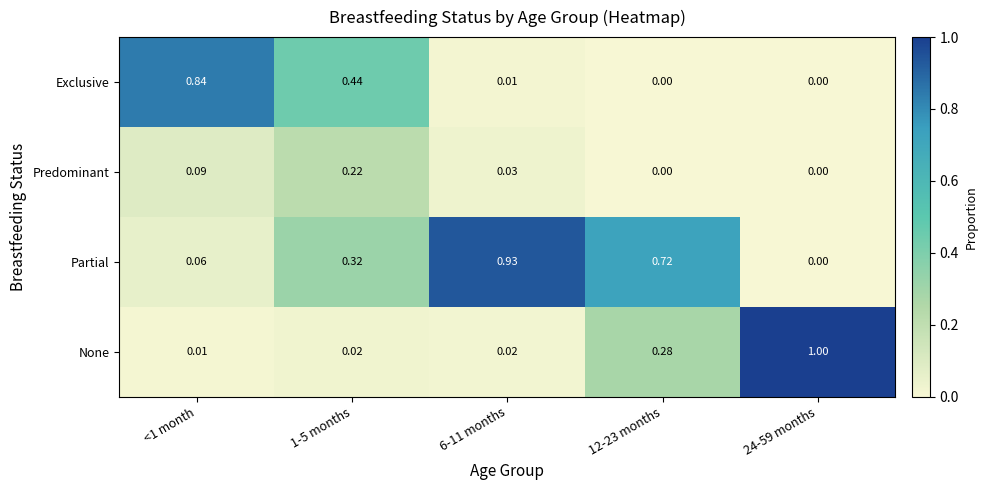

Which series has the largest total across all categories?

Partial